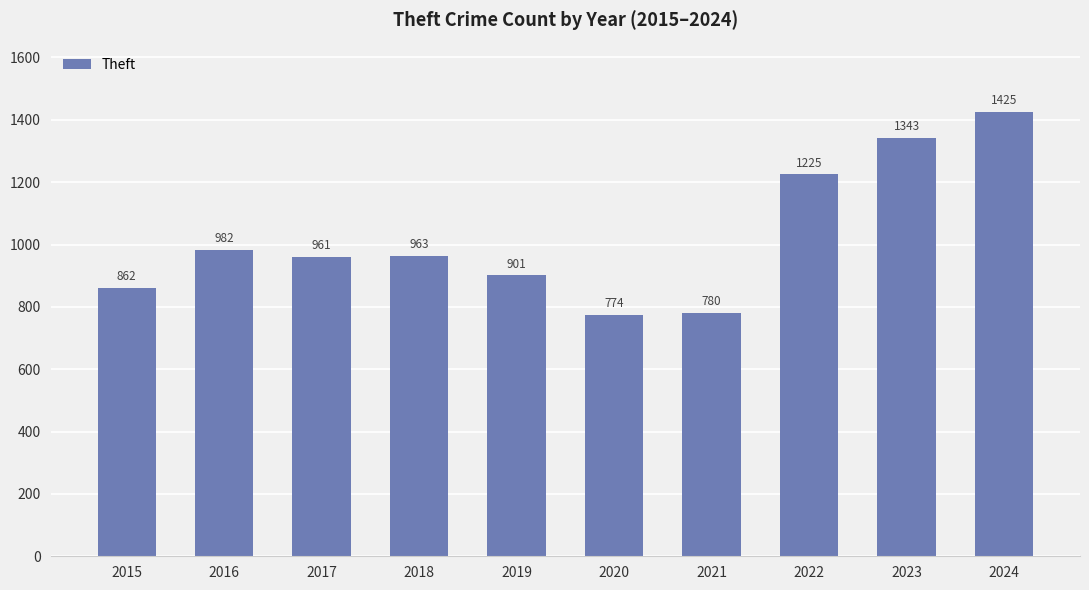

Reading left to right, what are all the values shown in this chart?

862	982	961	963	901	774	780	1225	1343	1425